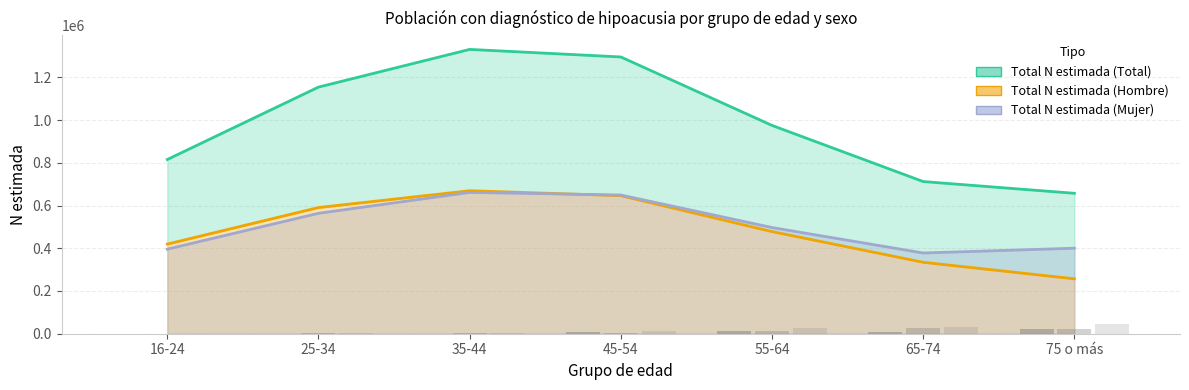

What is the value of the Sí N estimada (Hombre) bar at the 5th from the left?

11804